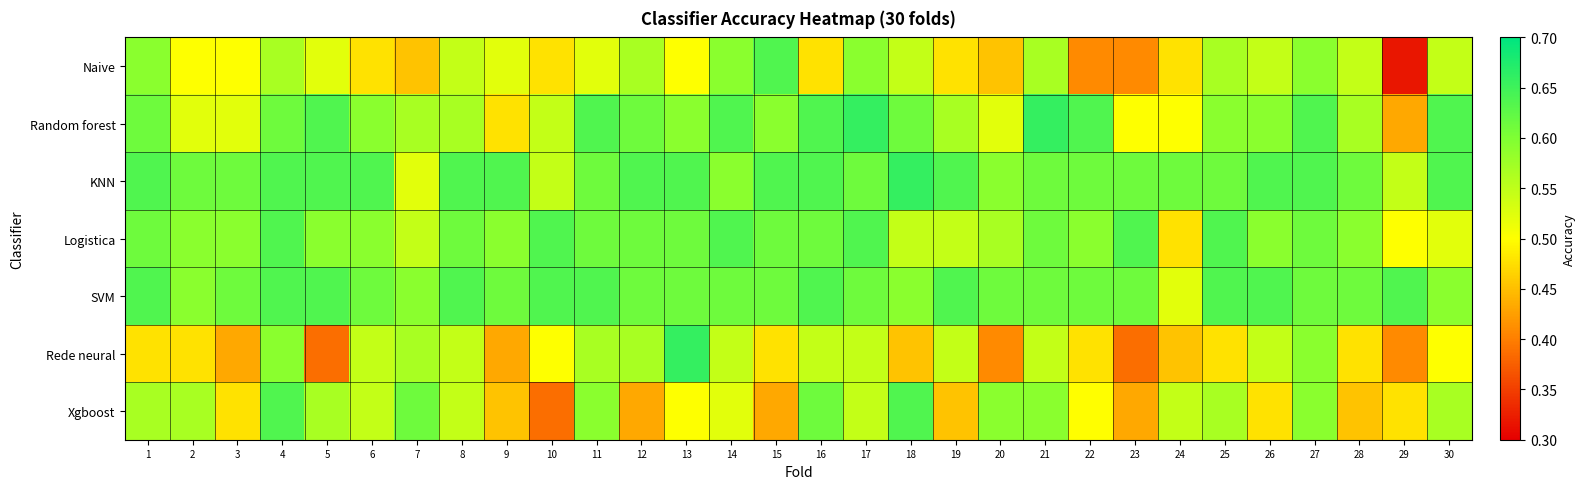

Which series changed the most between 21 and 29?

Naive